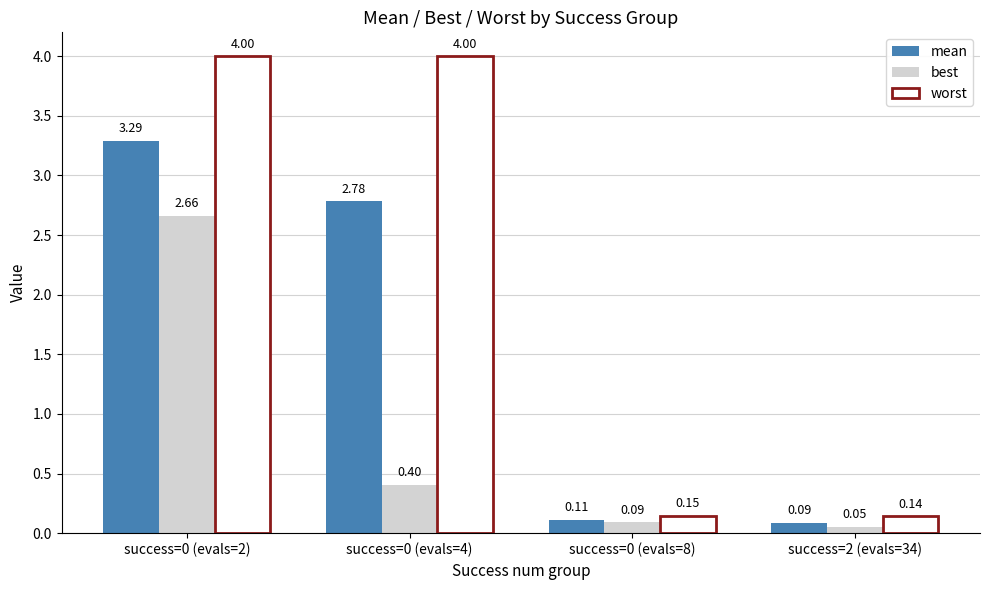

How many bars are there in total?

12